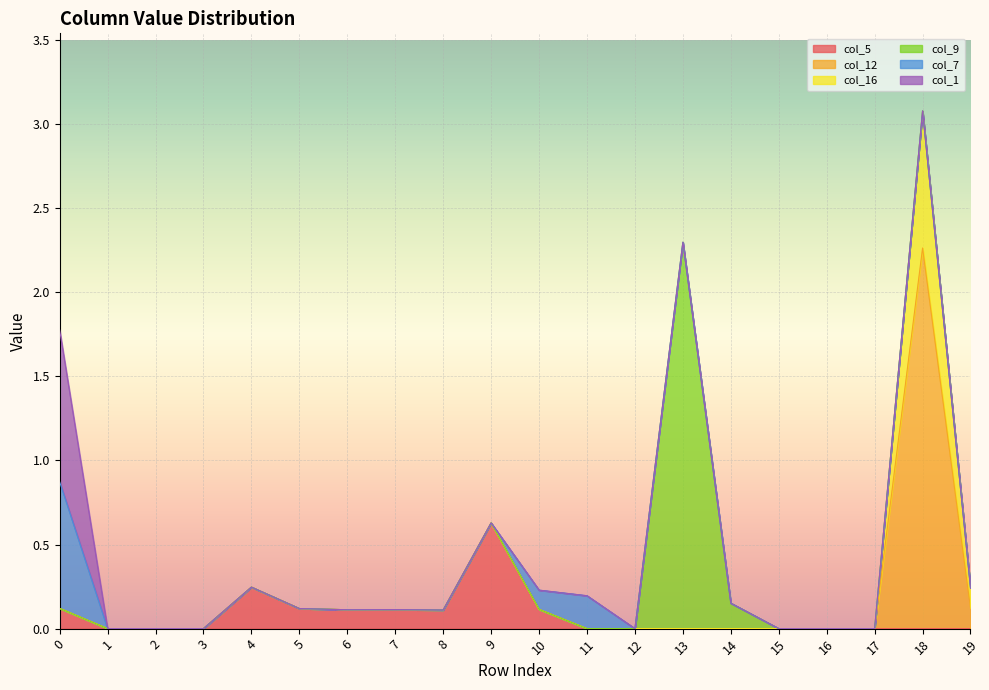

Reading left to right, what are all the values shown in this chart?

col_5: 0.1	0.0	0.0	0.0	0.2	0.1	0.1	0.1	0.1	0.6	0.1	0.0	0.0	0.0	0.0	0.0	0.0	0.0	0.0	0.0
col_12: 0.0	0.0	0.0	0.0	0.0	0.0	0.0	0.0	0.0	0.0	0.0	0.0	0.0	0.0	0.0	0.0	0.0	0.0	2.3	0.1
col_16: 0.0	0.0	0.0	0.0	0.0	0.0	0.0	0.0	0.0	0.0	0.0	0.0	0.0	0.0	0.0	0.0	0.0	0.0	0.8	0.1
col_9: 0.0	0.0	0.0	0.0	0.0	0.0	0.0	0.0	0.0	0.0	0.0	0.0	0.0	2.3	0.2	0.0	0.0	0.0	0.0	0.0
col_7: 0.8	0.0	0.0	0.0	0.0	0.0	0.0	0.0	0.0	0.0	0.1	0.2	0.0	0.0	0.0	0.0	0.0	0.0	0.0	0.0
col_1: 0.9	0.0	0.0	0.0	0.0	0.0	0.0	0.0	0.0	0.0	0.0	0.0	0.0	0.0	0.0	0.0	0.0	0.0	0.0	0.0